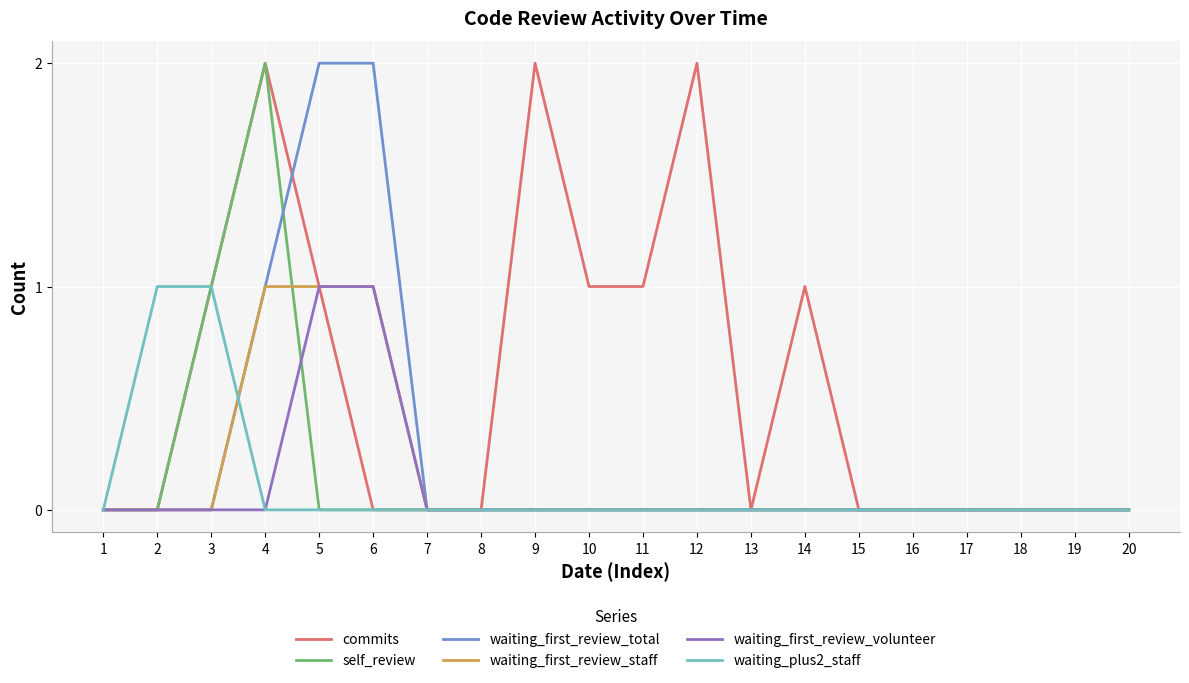

True or false: waiting_first_review_total and self_review intersect in this chart.

True